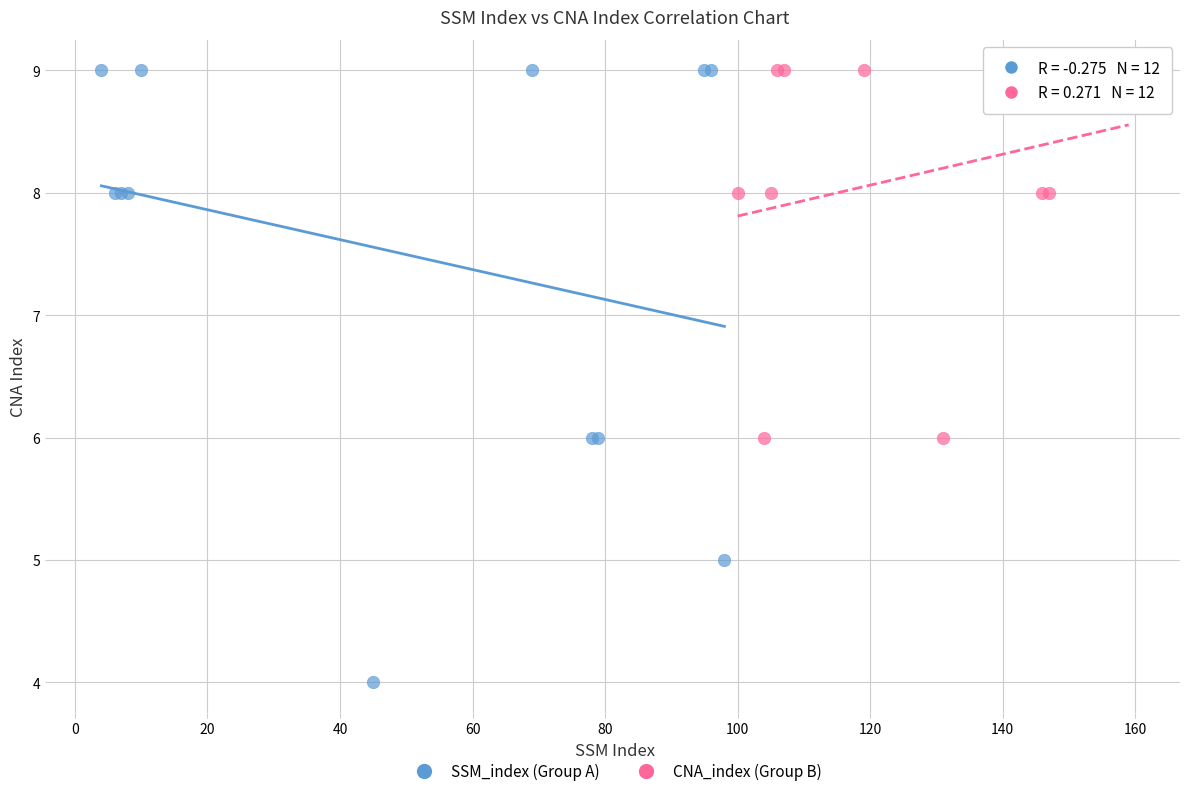

What are all the series names shown in the legend?

SSM_index (Group A), CNA_index (Group B)